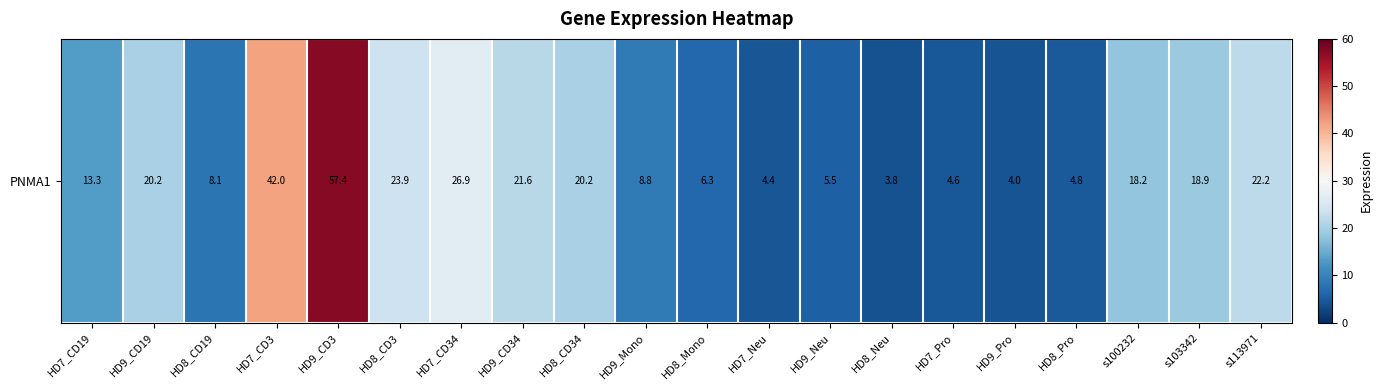

Which label corresponds to the largest value in the chart?

HD9_CD3